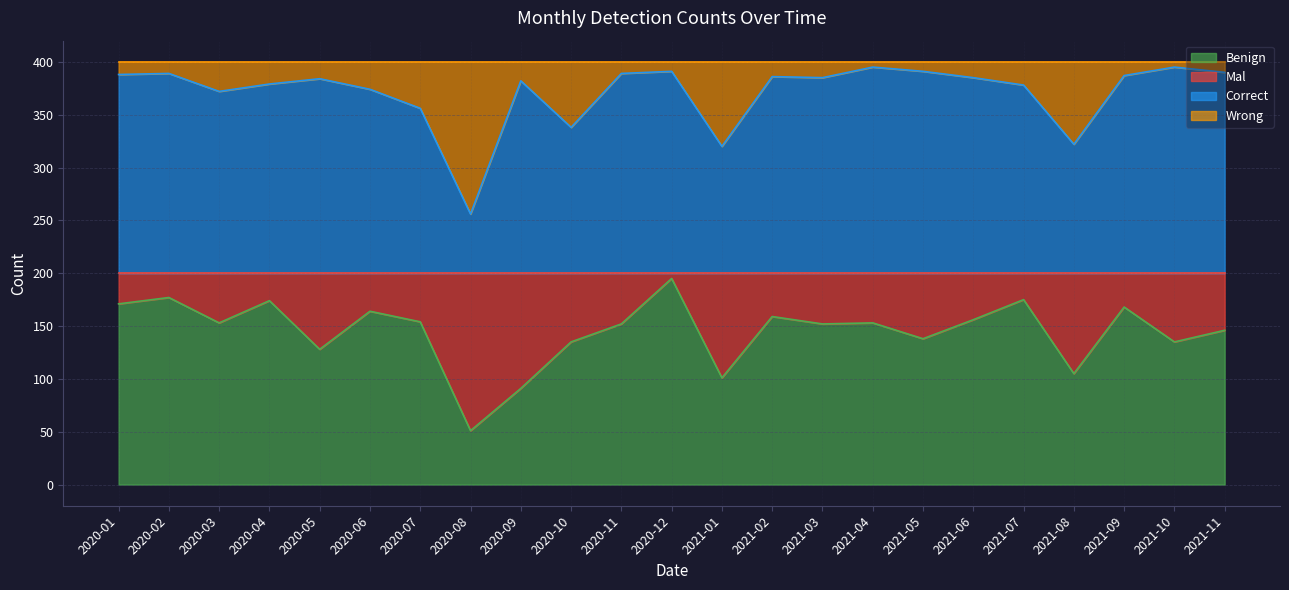

Which has a higher value, 2021-08 or 2020-03?

2020-03